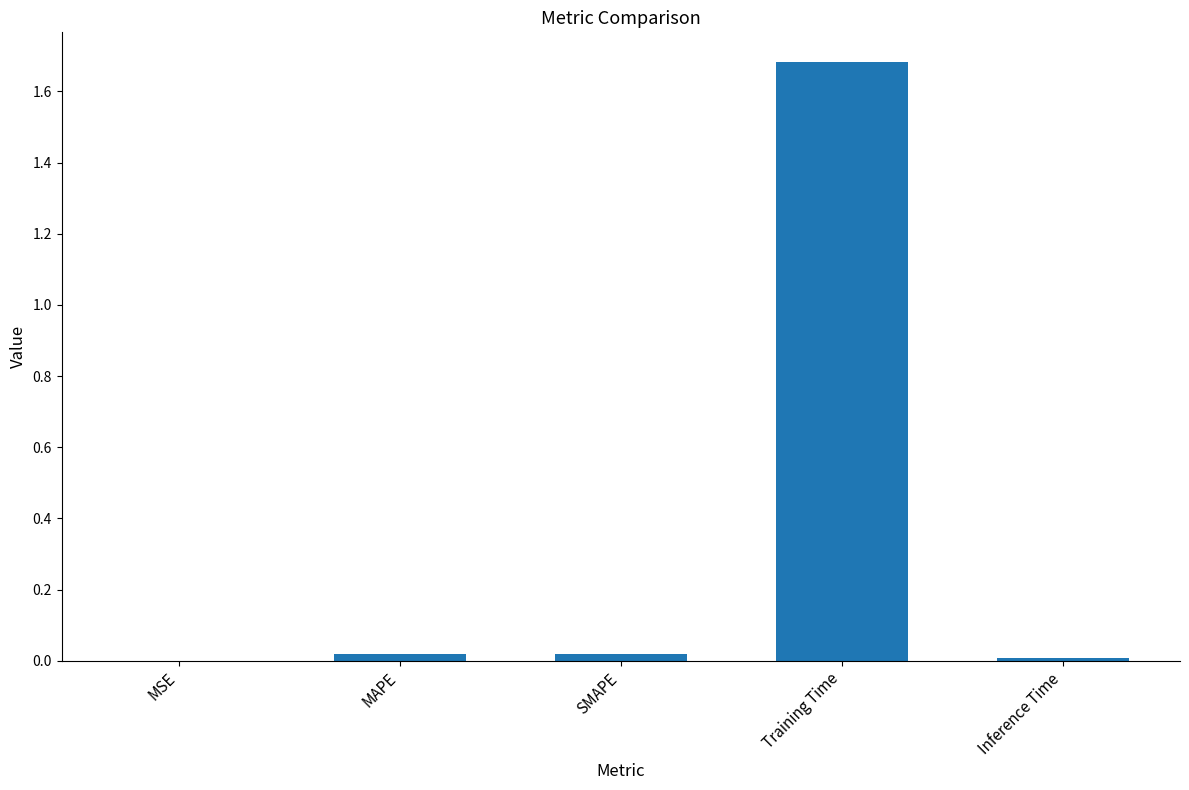

The value at Inference Time is 0.0. True or false?

True